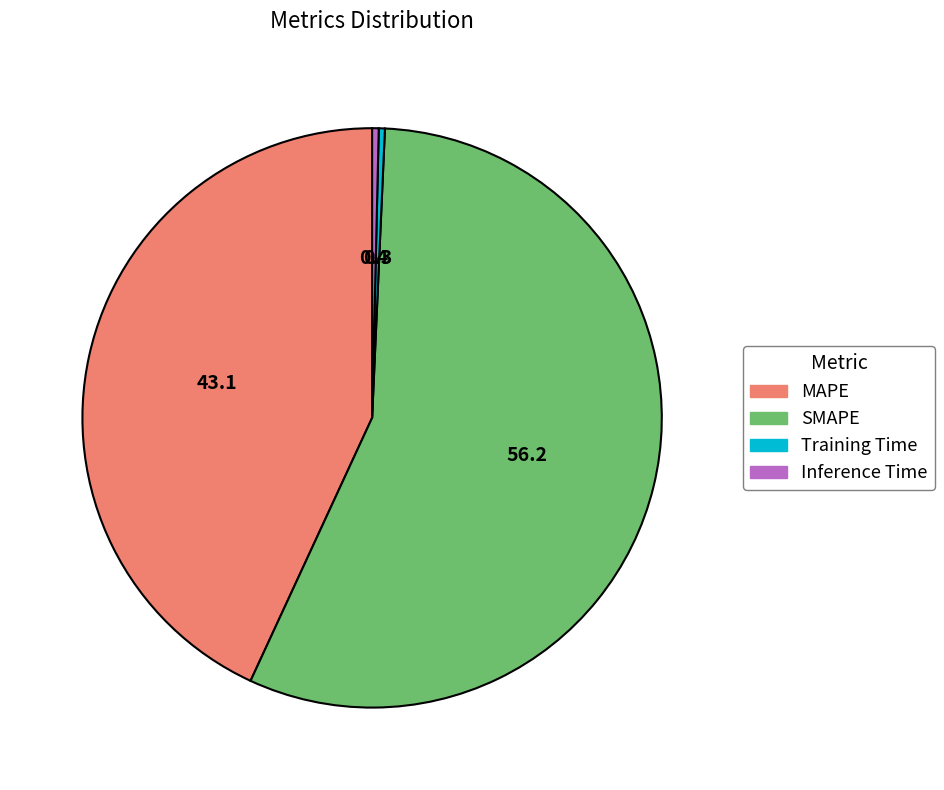

Between Inference Time and SMAPE, which is larger?

SMAPE